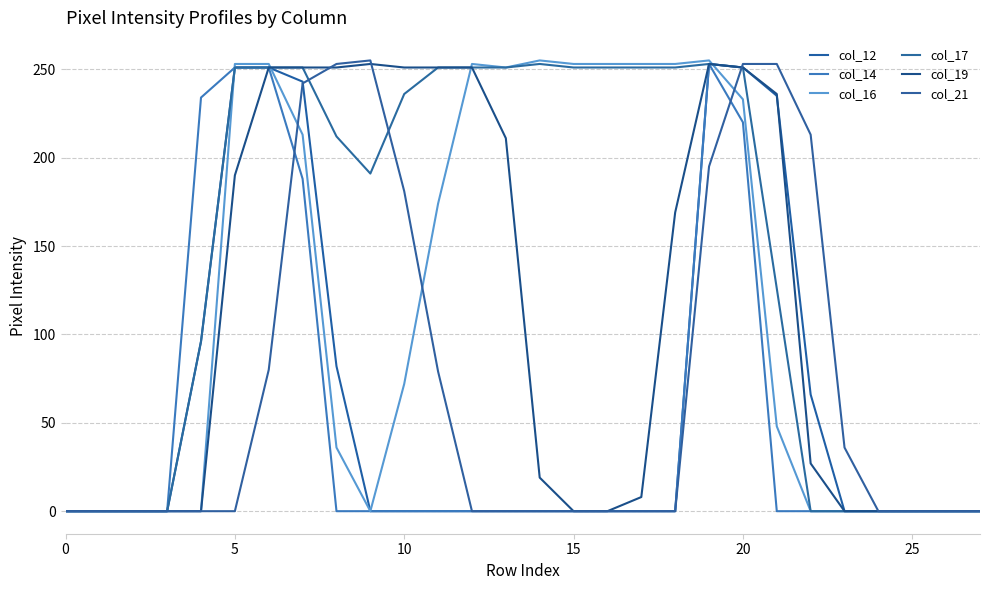

What is the sum of all col_16 values?

3308